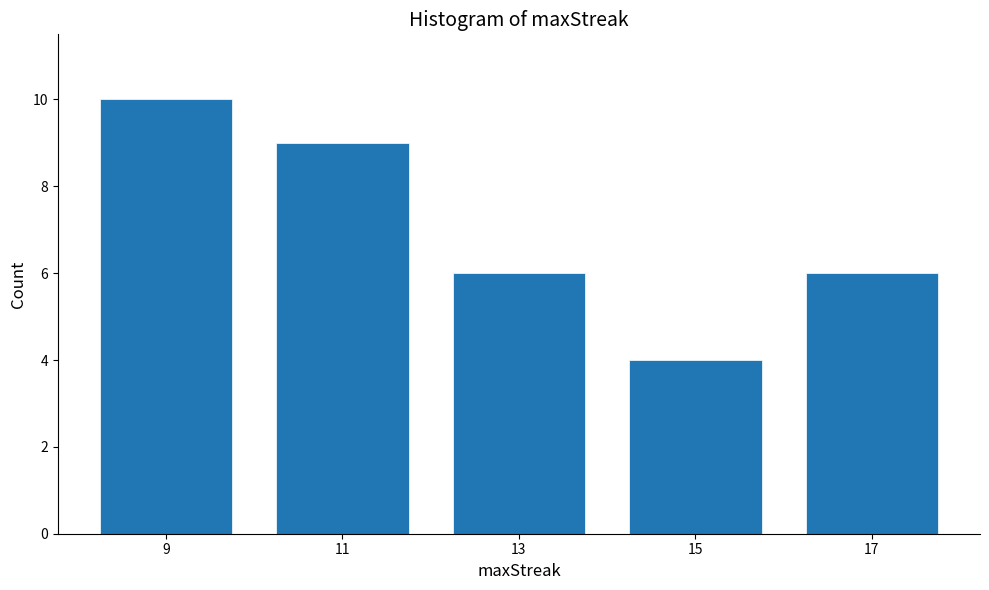

Reading left to right, list every bar in this chart as the range it spans on the x-axis followed by its height. The values are not printed on the chart, so give them approximately, as read against the axis.

8 to 10: 10
10 to 12: 9
12 to 14: 6
14 to 16: 4
16 to 18: 6